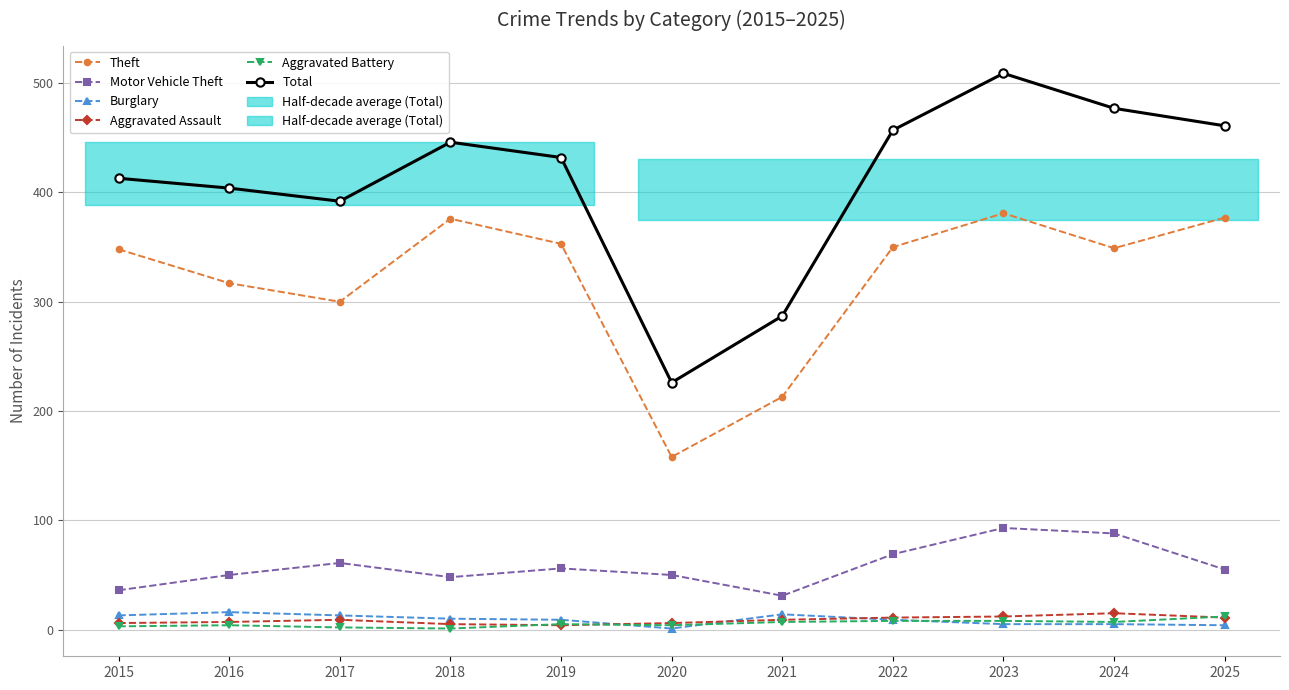

What is the maximum value for Motor Vehicle Theft?

93